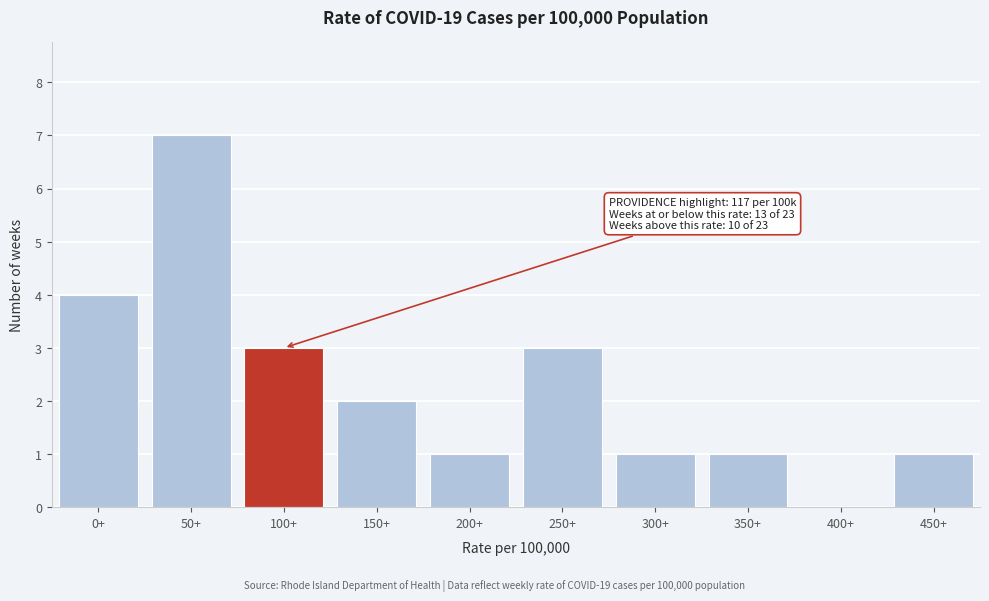

Reading left to right, what are all the values shown in this chart?

0+=4	50+=7	100+=3	150+=2	200+=1	250+=3	300+=1	350+=1	400+=0	450+=1